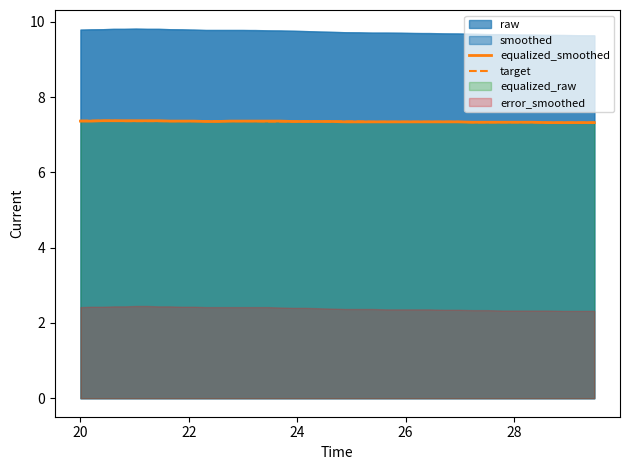

What is the minimum value for target?

7.3